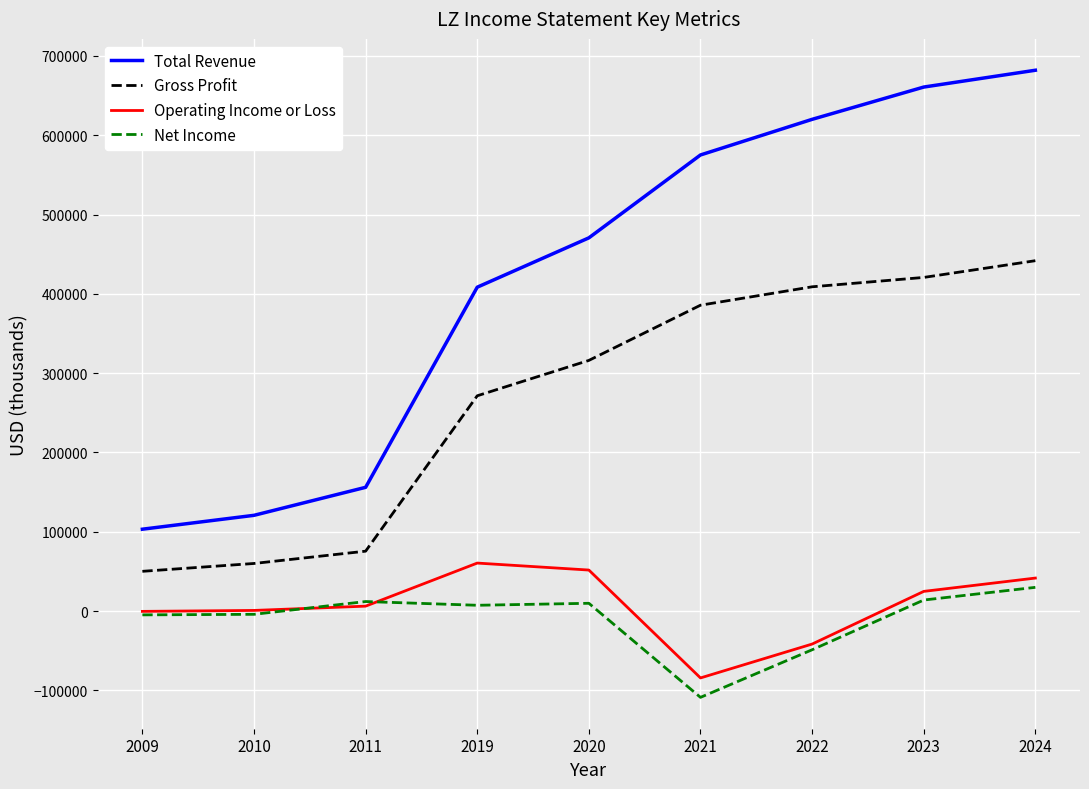

Is it true that Total Revenue equals 103300 at 2009?

True